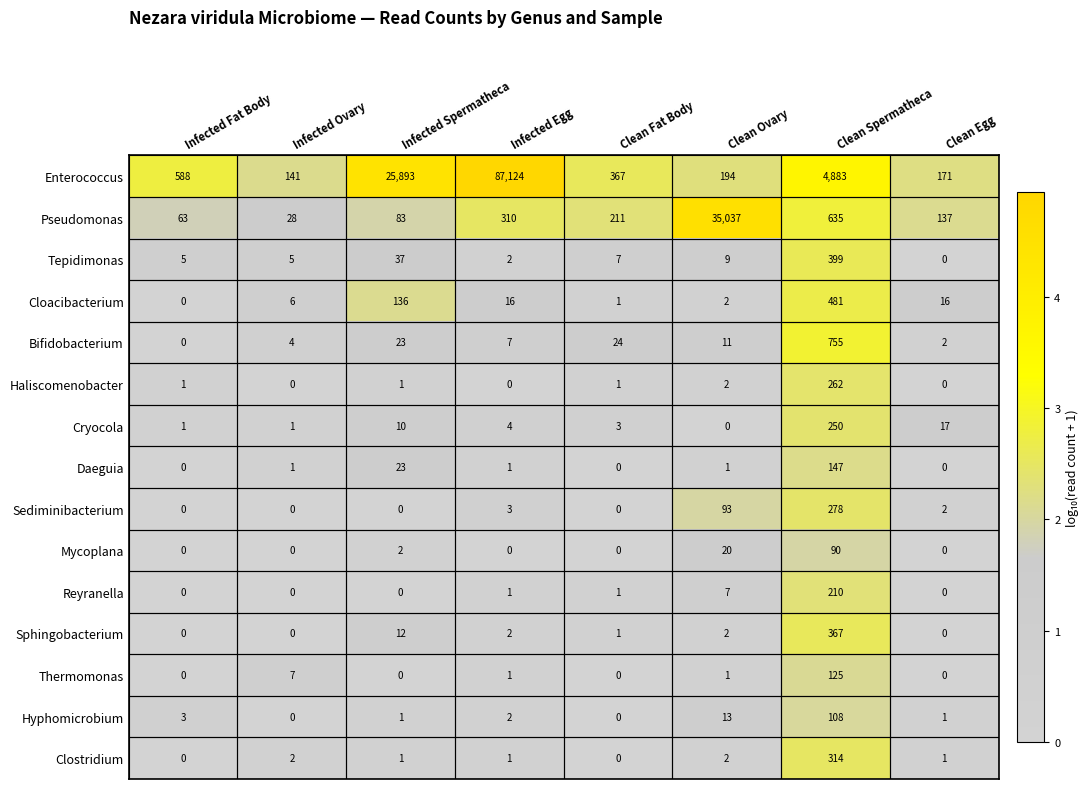

At how many categories does at least one series exceed 0?

8